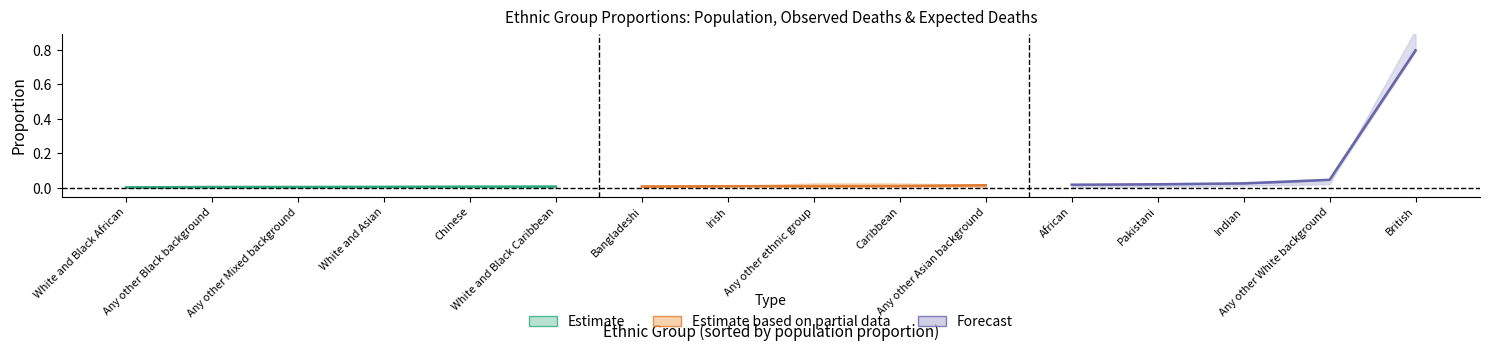

The expected_deaths_proportion series shows 0.0 at Indian. True or false?

False